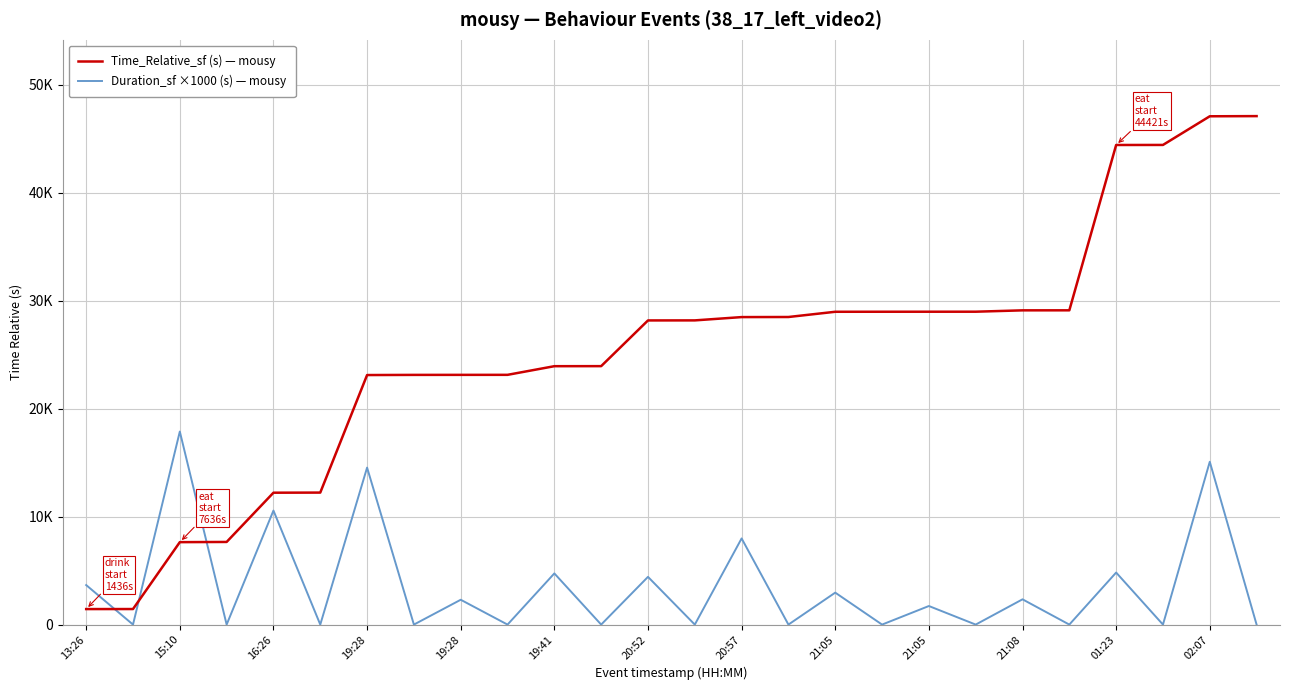

Does the chart display data point markers on the line(s)?

No